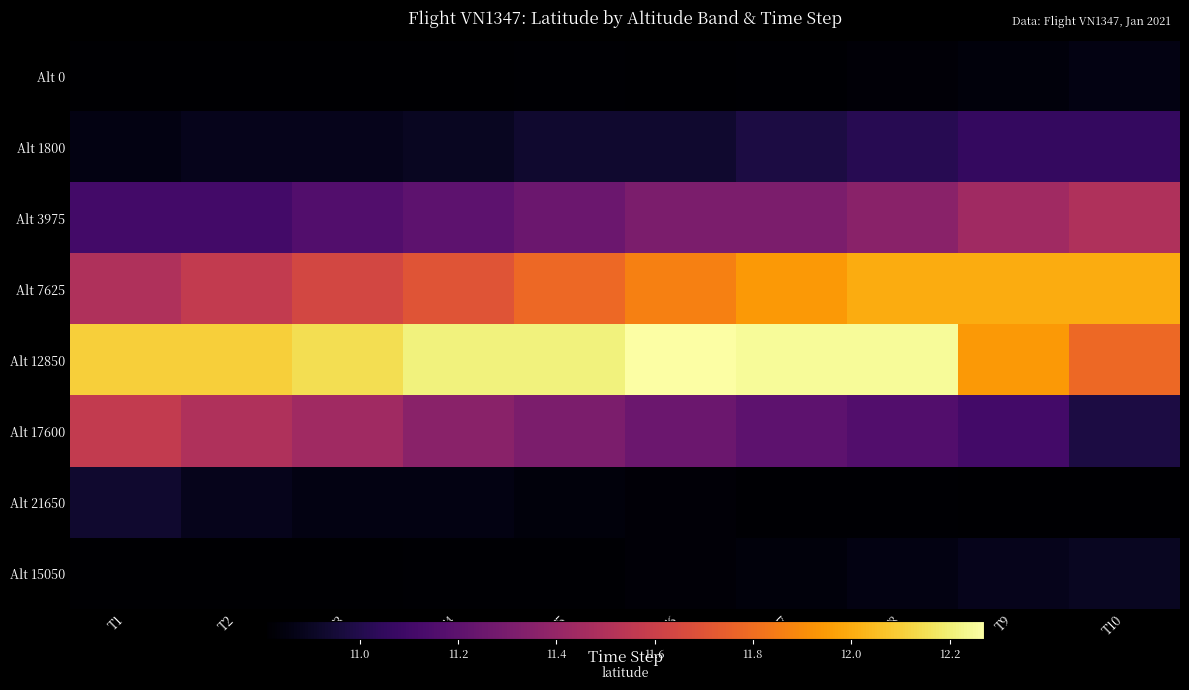

Reading left to right, extract all data points from this chart.

Alt 0: T1=10.8	T2=10.8	T3=10.8	T4=10.8	T5=10.8	T6=10.8	T7=10.8	T8=10.8	T9=10.8	T10=10.9
Alt 1800: T1=10.9	T2=10.9	T3=10.9	T4=10.9	T5=10.9	T6=10.9	T7=11.0	T8=11.0	T9=11.1	T10=11.1
Alt 3975: T1=11.1	T2=11.1	T3=11.2	T4=11.2	T5=11.2	T6=11.3	T7=11.3	T8=11.4	T9=11.4	T10=11.5
Alt 7625: T1=11.5	T2=11.6	T3=11.6	T4=11.7	T5=11.8	T6=11.9	T7=11.9	T8=12.0	T9=12.0	T10=12.0
Alt 12850: T1=12.1	T2=12.1	T3=12.2	T4=12.2	T5=12.2	T6=12.3	T7=12.2	T8=12.2	T9=11.9	T10=11.8
Alt 17600: T1=11.6	T2=11.5	T3=11.4	T4=11.4	T5=11.3	T6=11.2	T7=11.2	T8=11.2	T9=11.1	T10=11.0
Alt 21650: T1=10.9	T2=10.9	T3=10.9	T4=10.9	T5=10.8	T6=10.8	T7=10.8	T8=10.8	T9=10.8	T10=10.8
Alt 15050: T1=10.8	T2=10.8	T3=10.8	T4=10.8	T5=10.8	T6=10.8	T7=10.8	T8=10.9	T9=10.9	T10=10.9